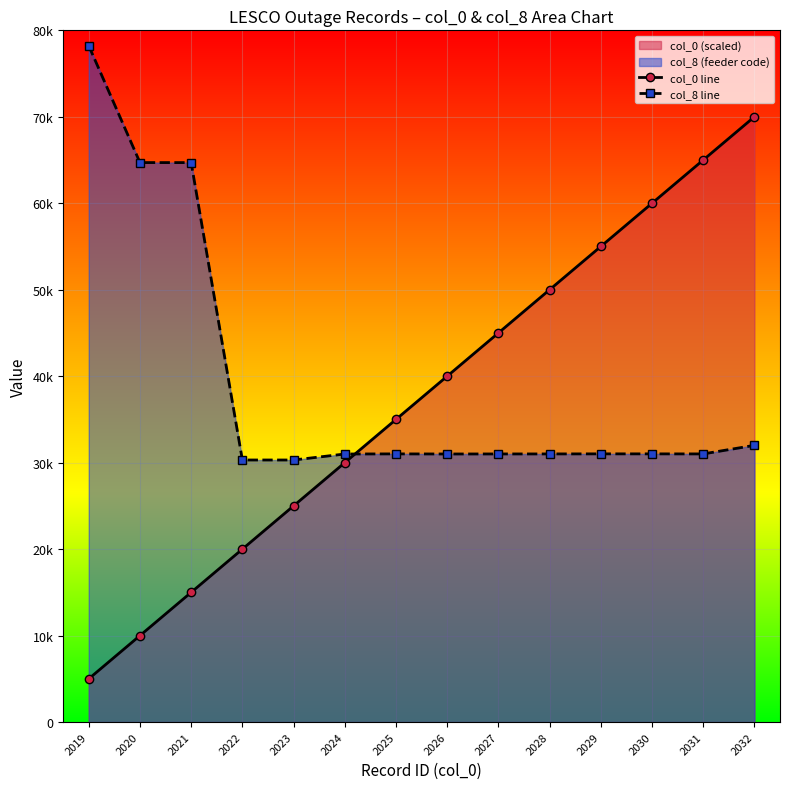

Does the chart display data point markers on the line(s)?

Yes